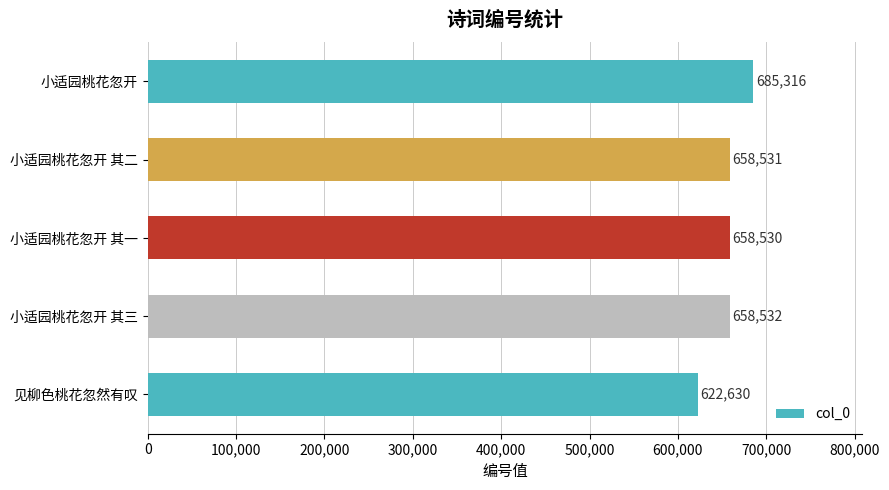

The value at 小适园桃花忽开 其二 is 658531. True or false?

True